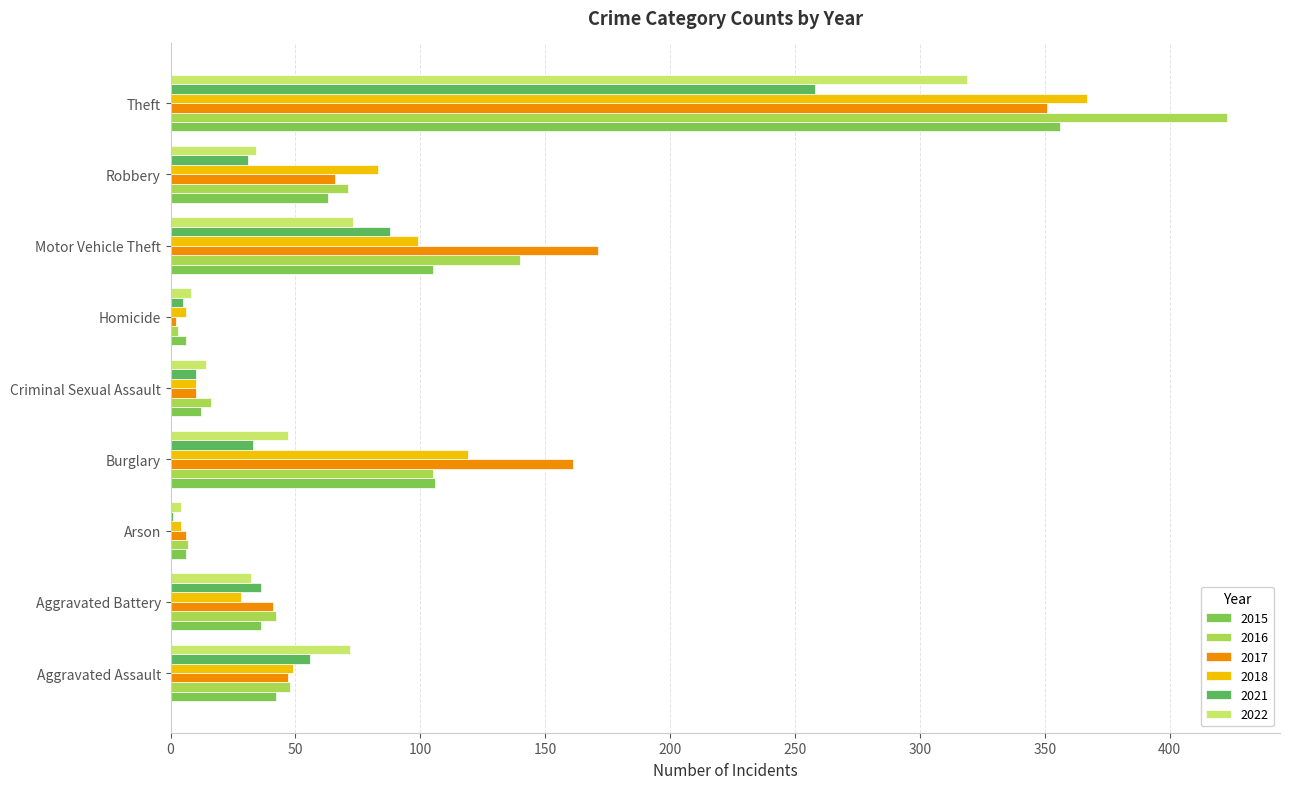

At which label does 2021 reach its peak?

Theft